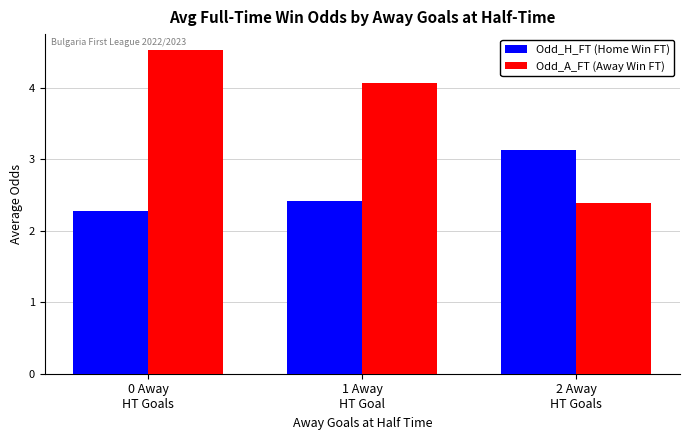

What is the difference between the highest and lowest values at 2 Away
HT Goals?

0.7